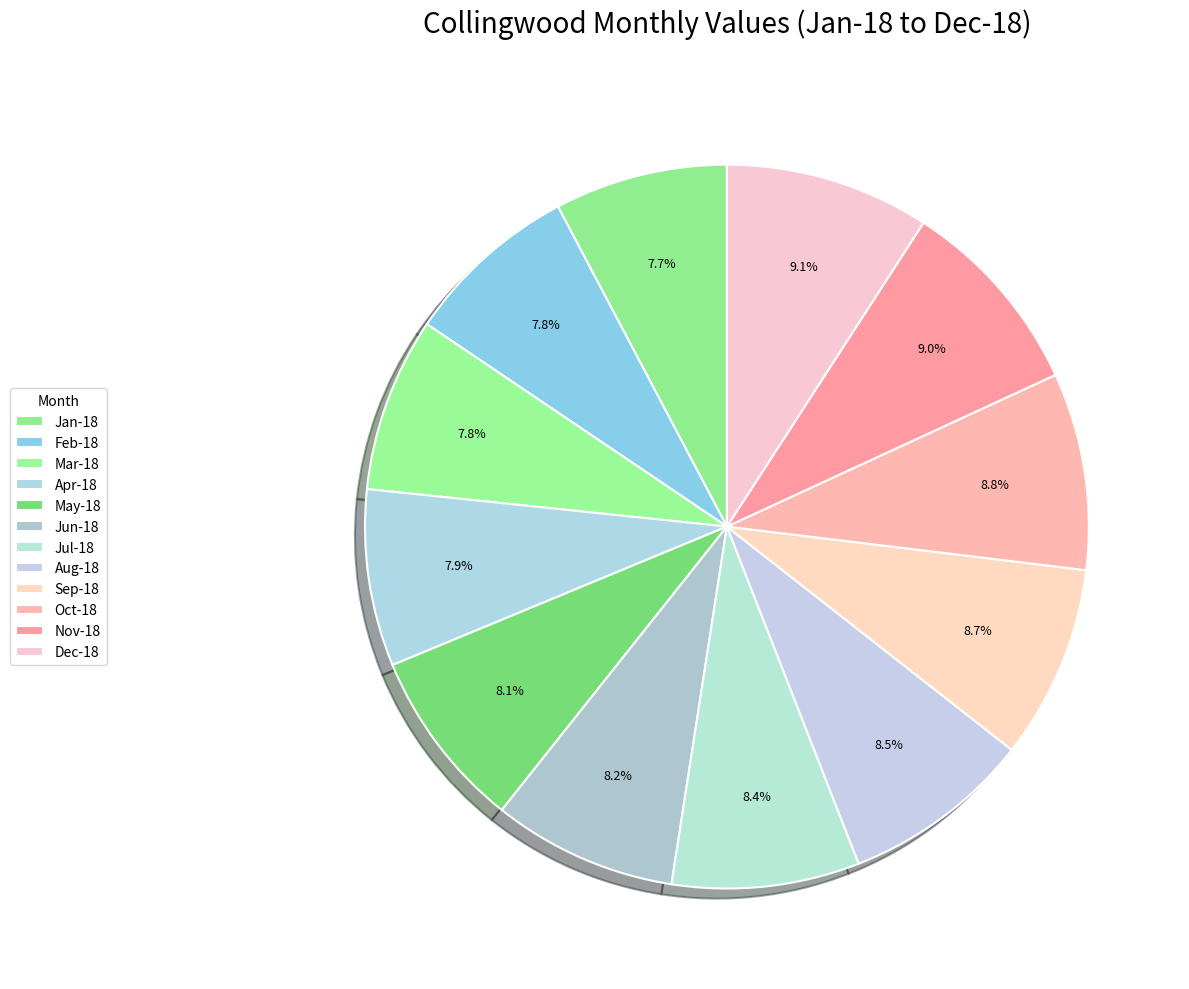

Does any single category account for the majority?

No